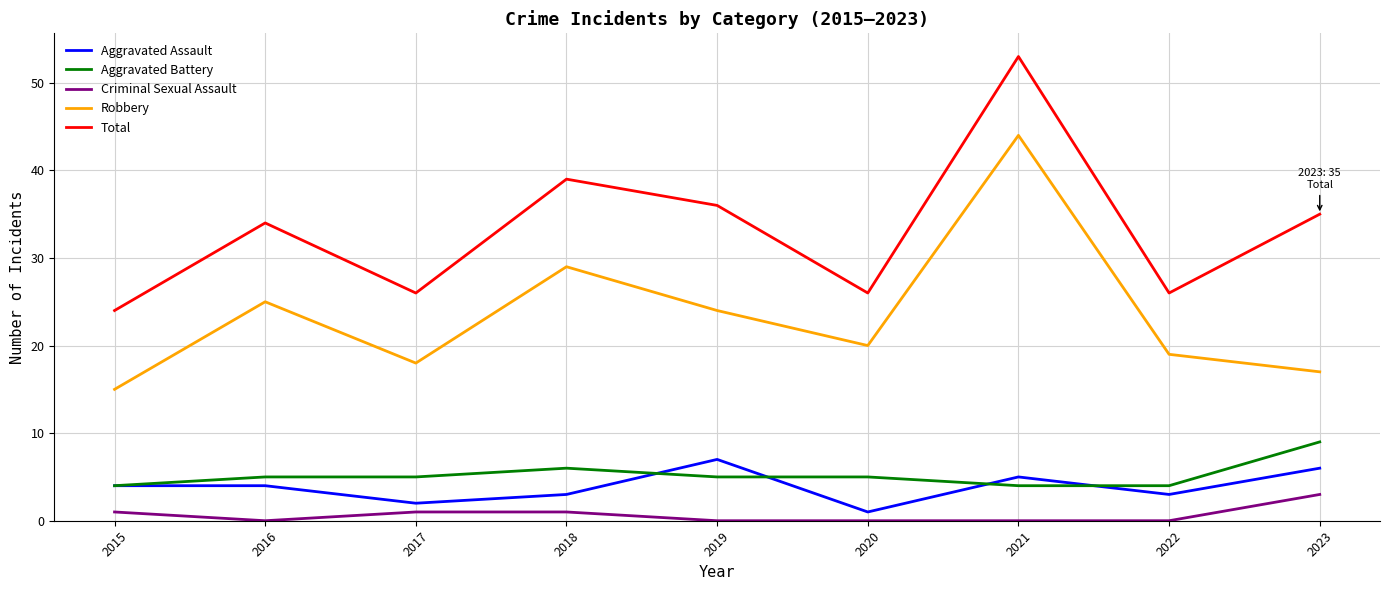

What are all the series names shown in the legend?

Aggravated Assault, Aggravated Battery, Criminal Sexual Assault, Robbery, Total